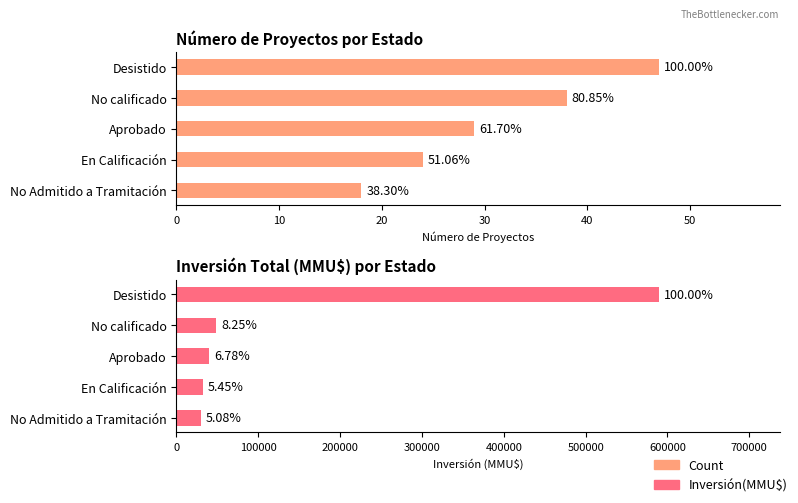

Which series has the largest range (max minus min)?

Total Investment